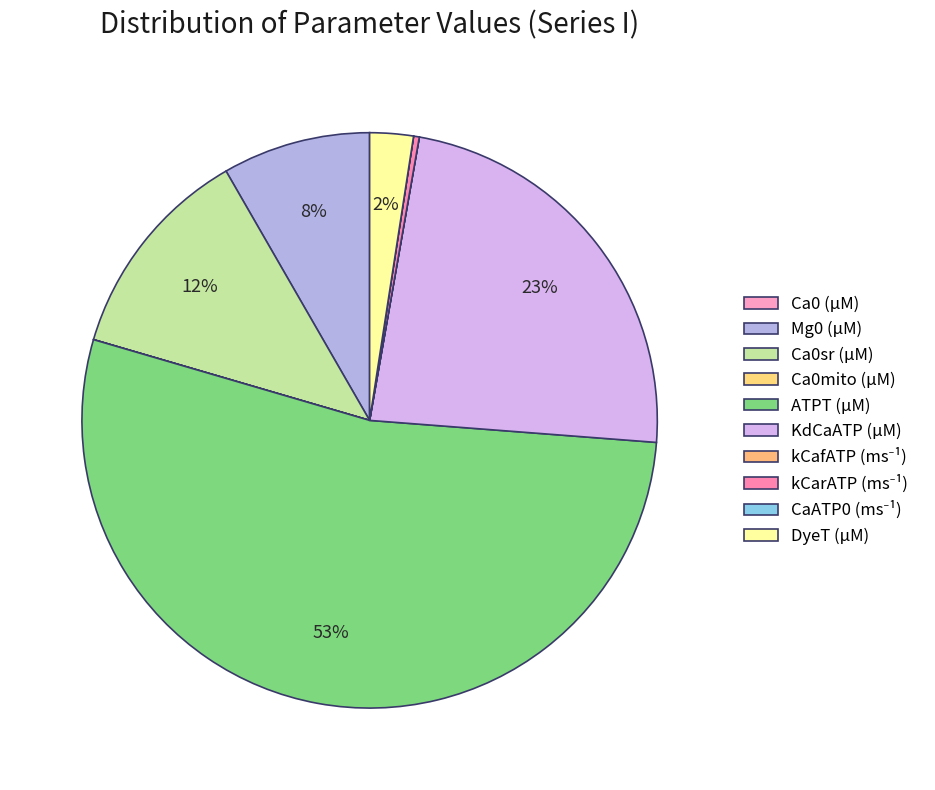

The Mg0 (μM) slice represents 23% of the pie. True or false?

False